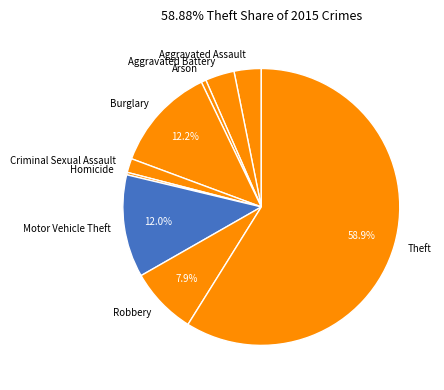

To the nearest percent, what portion does Criminal Sexual Assault represent?

2%